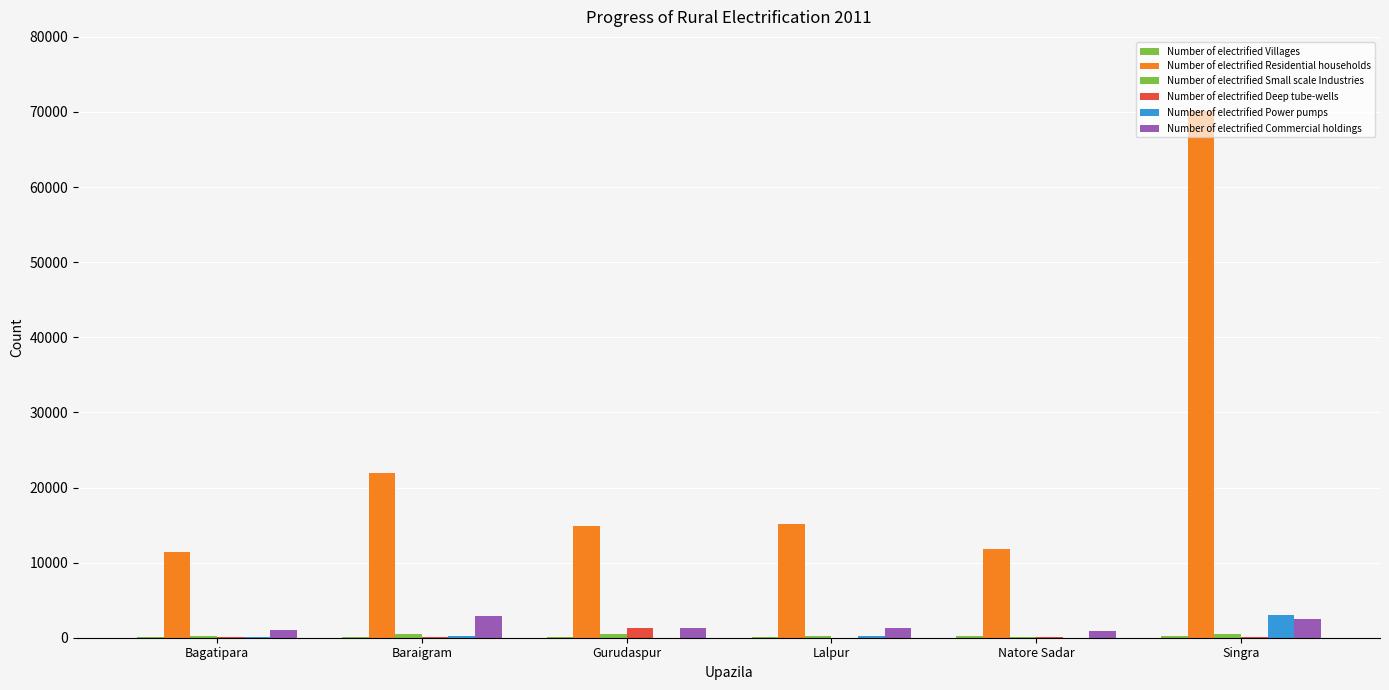

How many series are shown in this chart?

6